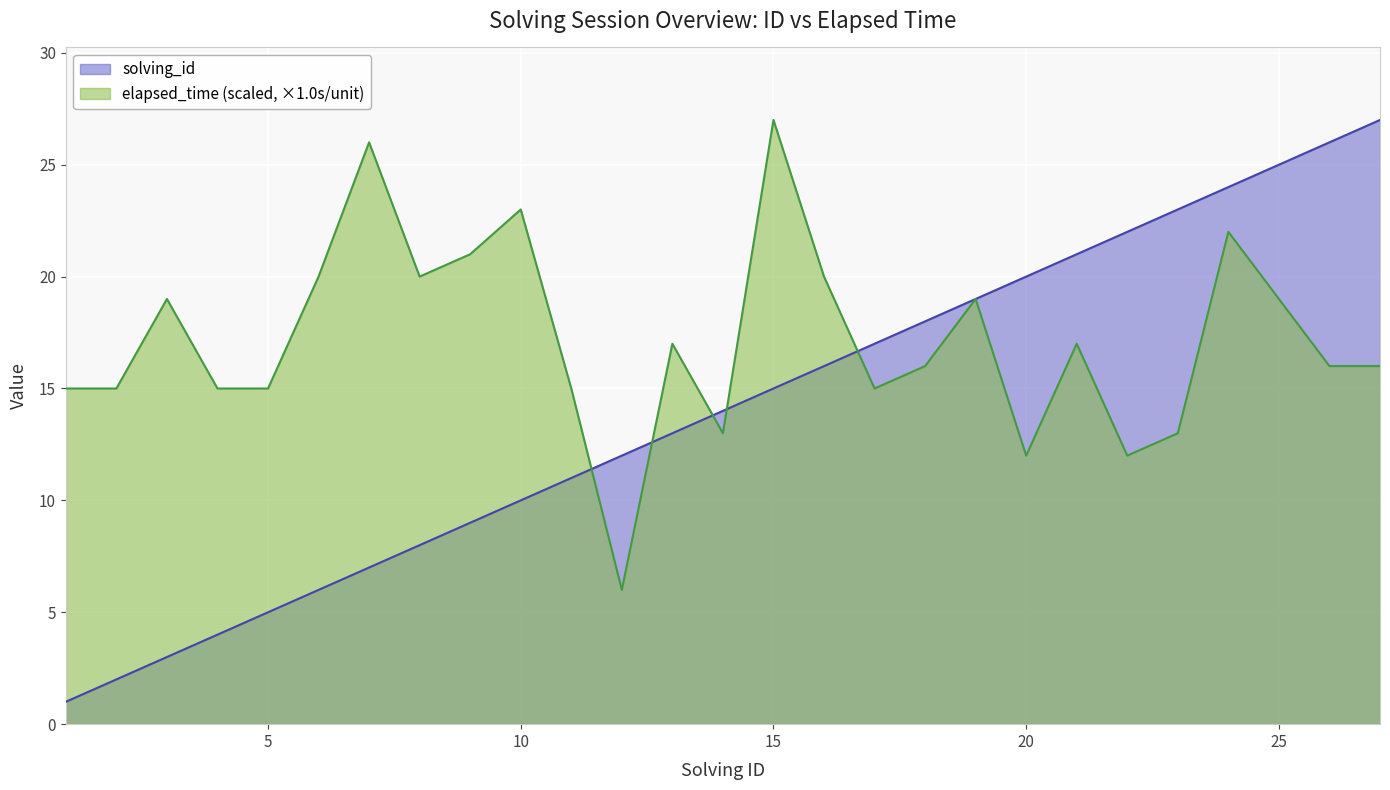

What is the average value of the solving_id series?

14